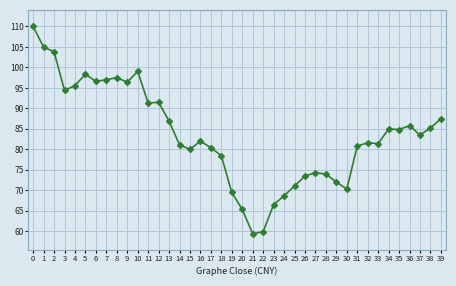

Which has a higher value, 3 or 7?

7